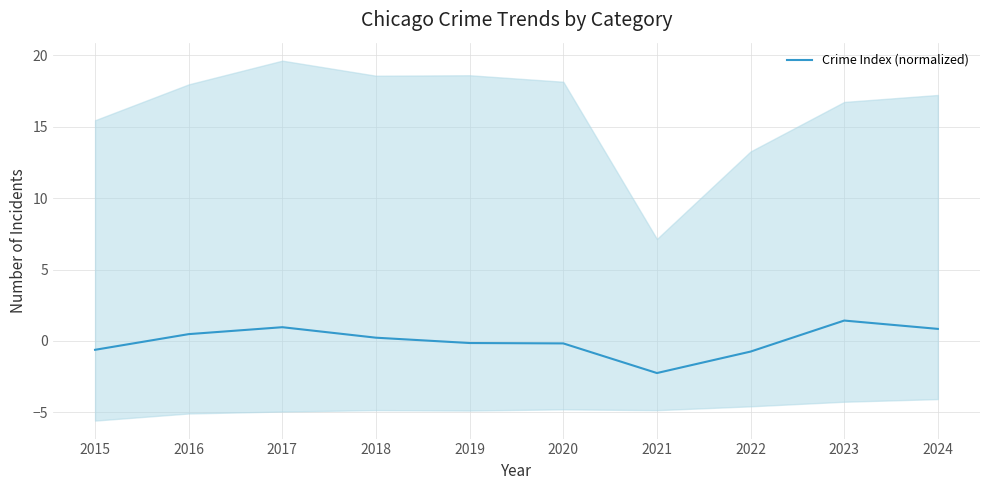

Reading left to right, what are all the values shown in this chart?

2015=-0.6	2016=0.5	2017=1.0	2018=0.2	2019=-0.1	2020=-0.2	2021=-2.2	2022=-0.7	2023=1.4	2024=0.8